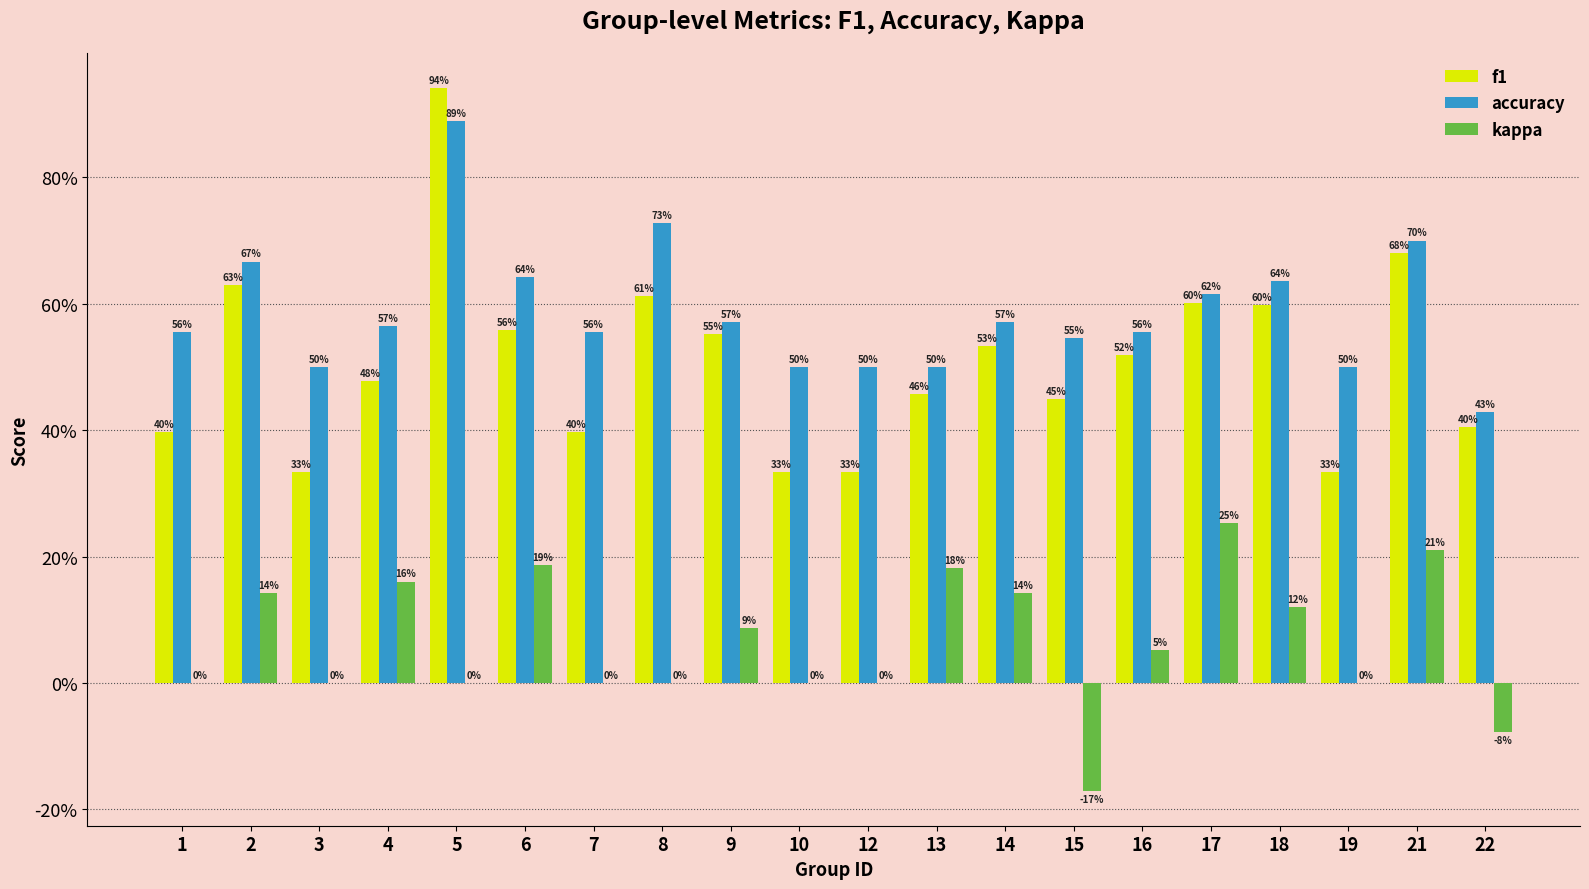

Reading left to right, extract all data points from this chart.

f1: 1=0.4	2=0.6	3=0.3	4=0.5	5=0.9	6=0.6	7=0.4	8=0.6	9=0.6	10=0.3	12=0.3	13=0.5	14=0.5	15=0.4	16=0.5	17=0.6	18=0.6	19=0.3	21=0.7	22=0.4
accuracy: 1=0.6	2=0.7	3=0.5	4=0.6	5=0.9	6=0.6	7=0.6	8=0.7	9=0.6	10=0.5	12=0.5	13=0.5	14=0.6	15=0.5	16=0.6	17=0.6	18=0.6	19=0.5	21=0.7	22=0.4
kappa: 1=0.0	2=0.1	3=0.0	4=0.2	5=0.0	6=0.2	7=0.0	8=0.0	9=0.1	10=0.0	12=0.0	13=0.2	14=0.1	15=-0.2	16=0.1	17=0.3	18=0.1	19=0.0	21=0.2	22=-0.1